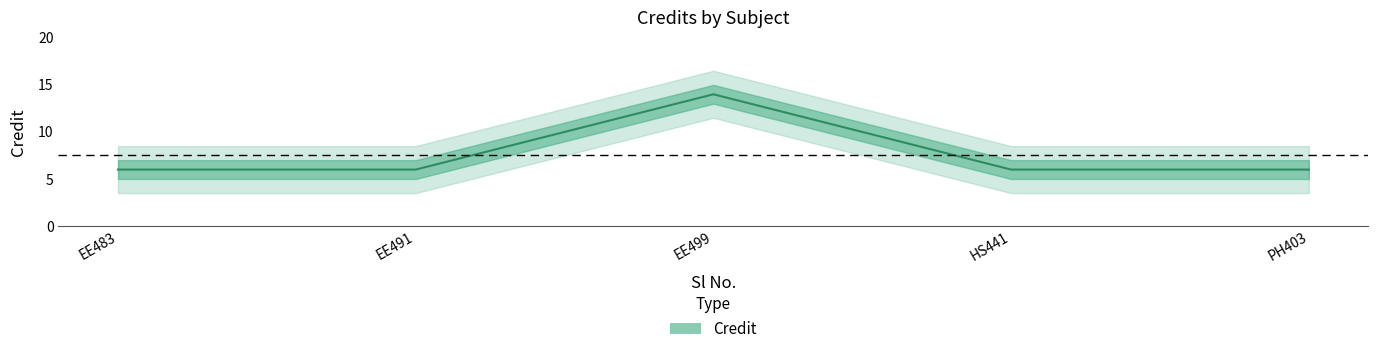

What is the difference between the maximum and minimum values?

8